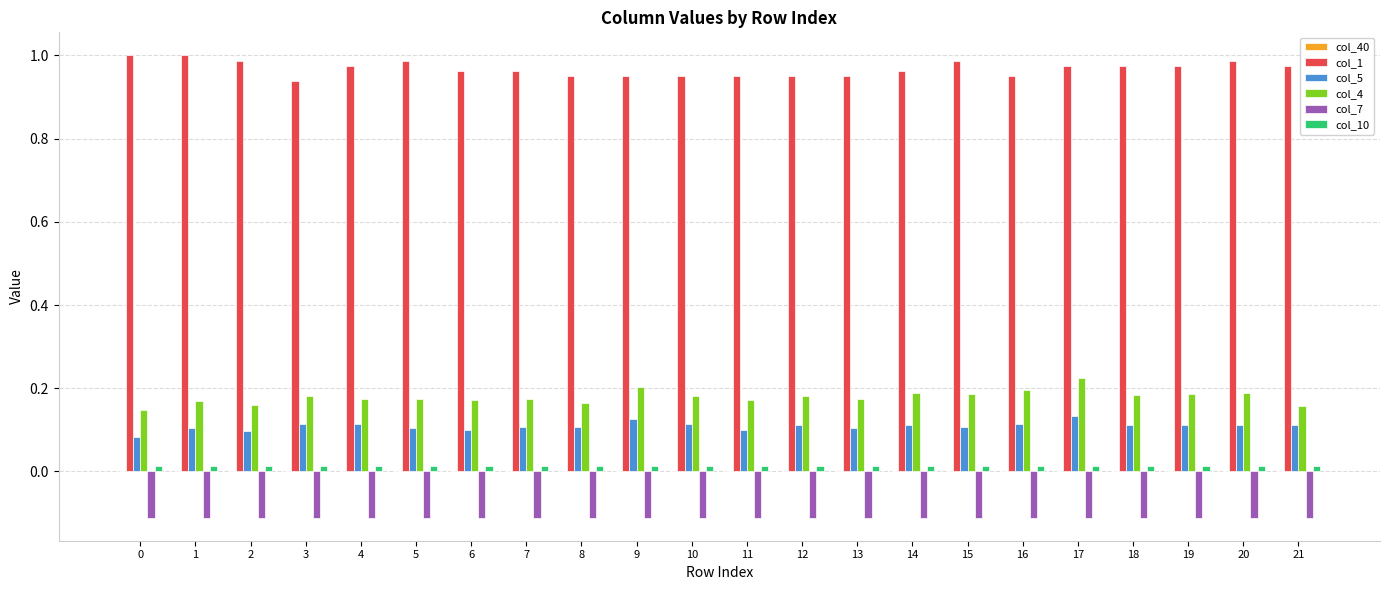

Which series has the largest total across all categories?

col_1